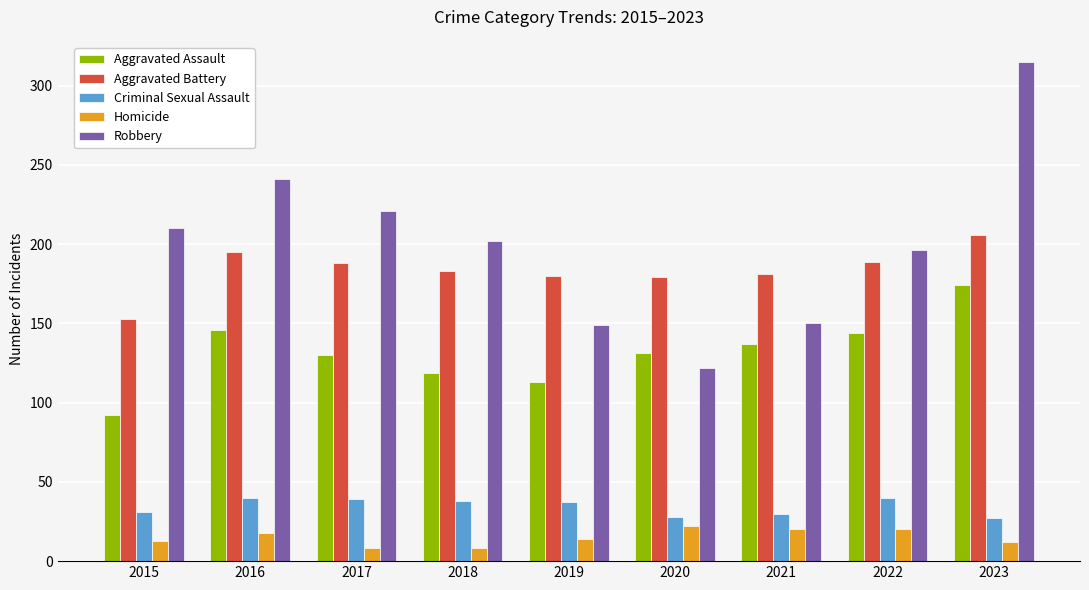

Count the number of categories in the chart.

9